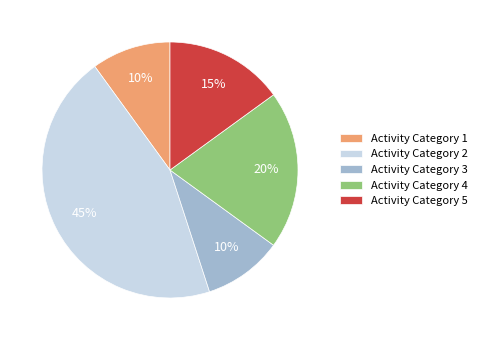

Does Activity Category 2 account for over 50% of the chart?

No